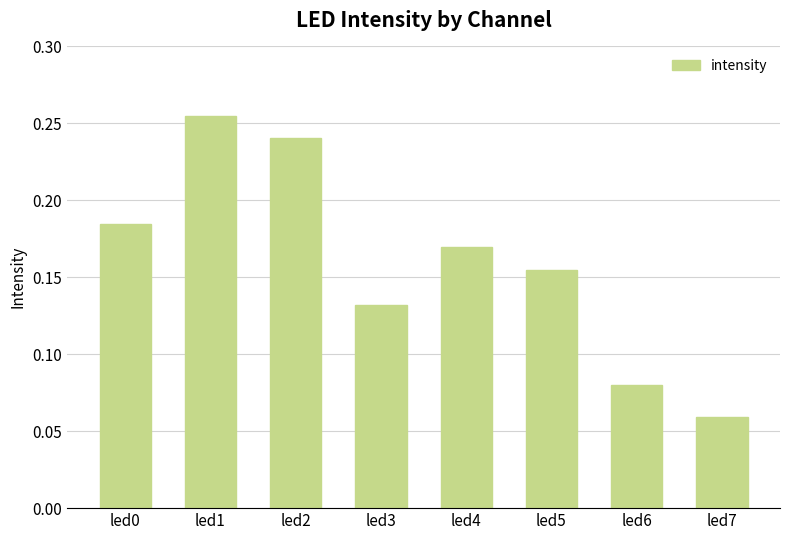

At which category does the chart reach its minimum across all series?

led7